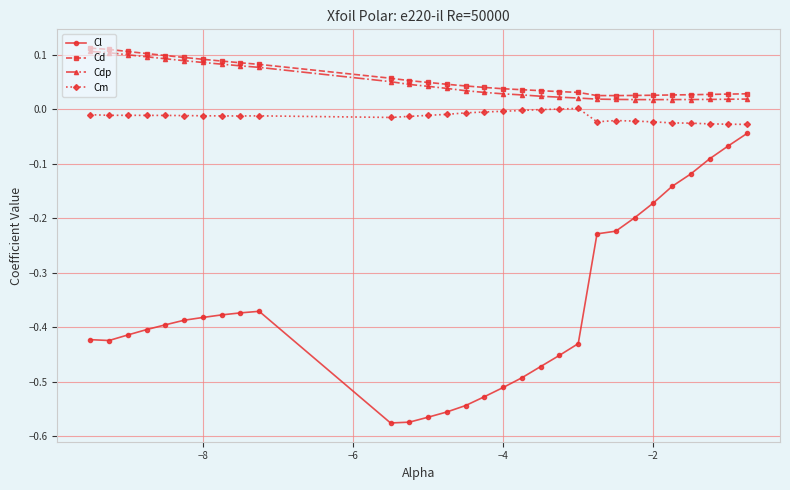

Which series has the widest spread of values?

Cl